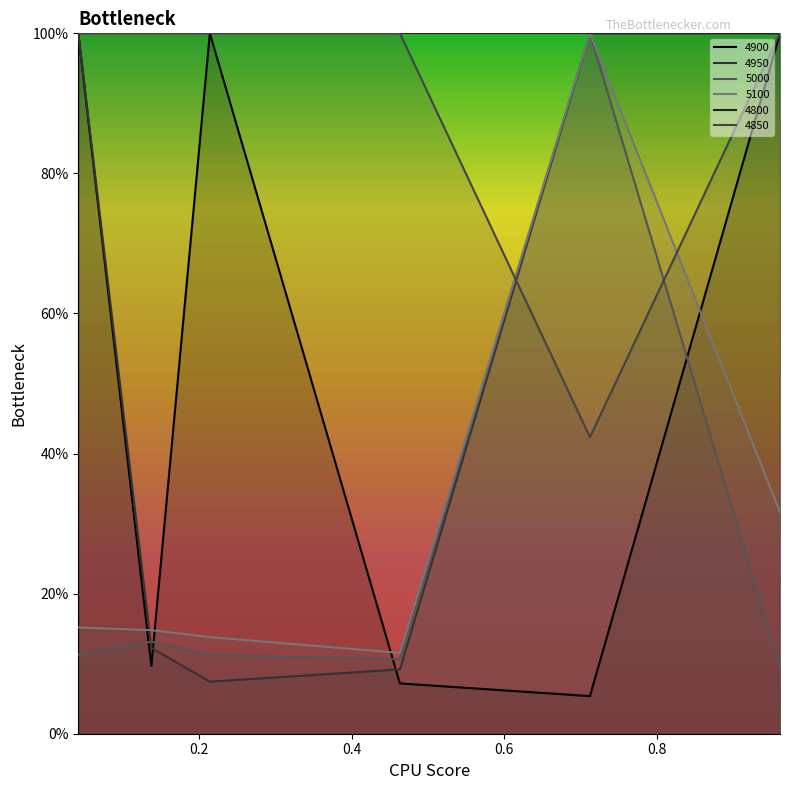

Reading left to right, transcribe all the data shown in this chart.

4900: 0.0410958904109589=1.0	0.136986301369863=0.1	0.2136986301369863=1.0	0.463013698630137=0.1	0.7123287671232876=0.1	0.9616438356164384=1.0
4950: 0.0410958904109589=1.0	0.136986301369863=0.1	0.2136986301369863=0.1	0.463013698630137=0.1	0.7123287671232876=1.0	0.9616438356164384=1.0
5000: 0.0410958904109589=0.1	0.136986301369863=0.1	0.2136986301369863=0.1	0.463013698630137=0.1	0.7123287671232876=1.0	0.9616438356164384=0.1
5100: 0.0410958904109589=0.2	0.136986301369863=0.1	0.2136986301369863=0.1	0.463013698630137=0.1	0.7123287671232876=1.0	0.9616438356164384=0.3
4850: 0.0410958904109589=1.0	0.136986301369863=1.0	0.2136986301369863=1.0	0.463013698630137=1.0	0.7123287671232876=0.4	0.9616438356164384=1.0